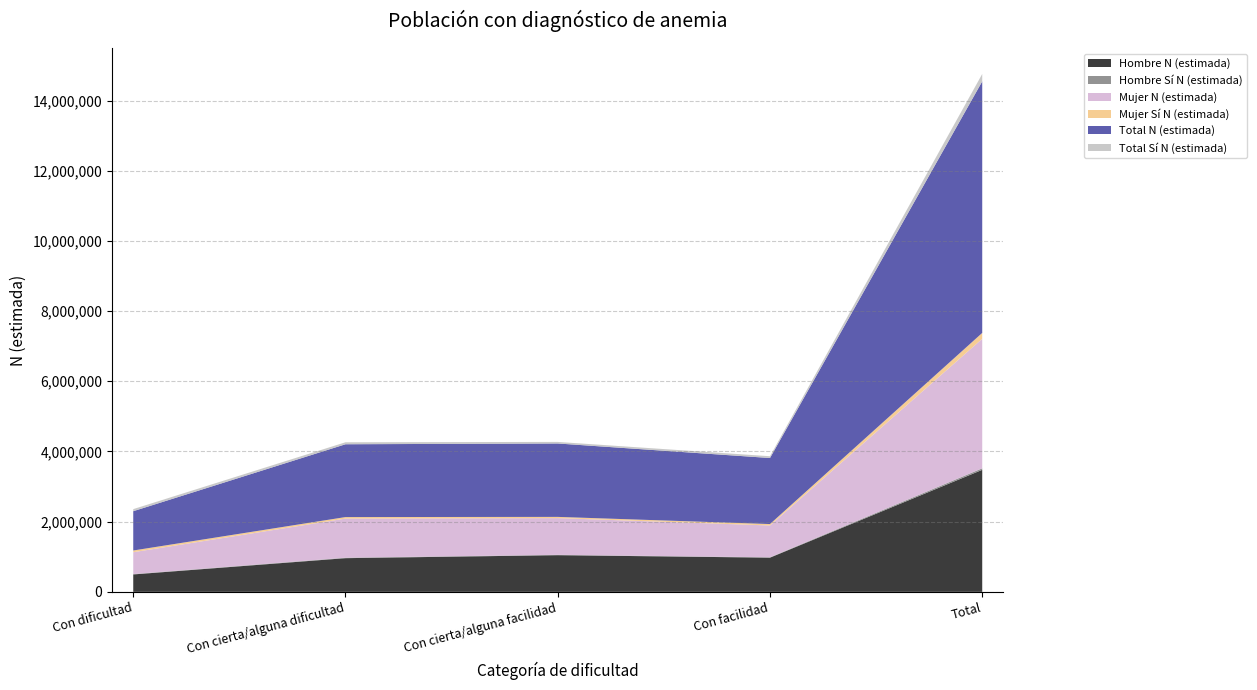

Reading left to right, what are all the values shown in this chart?

Hombre N (estimada): 496538	960137	1045471	974562	3476707
Hombre Sí N (estimada): 10367	13390	9787	10209	43753
Mujer N (estimada): 622935	1114534	1046093	906900	3690461
Mujer Sí N (estimada): 49000	43202	34955	40649	167807
Total N (estimada): 1119473	2074670	2091563	1881462	7167168
Total Sí N (estimada): 59368	56592	44742	50858	211560